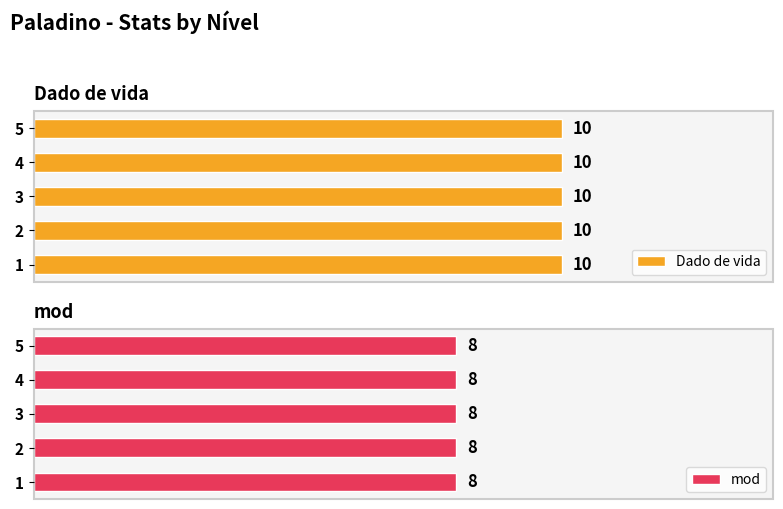

Which category has the lowest value in the mod series?

1